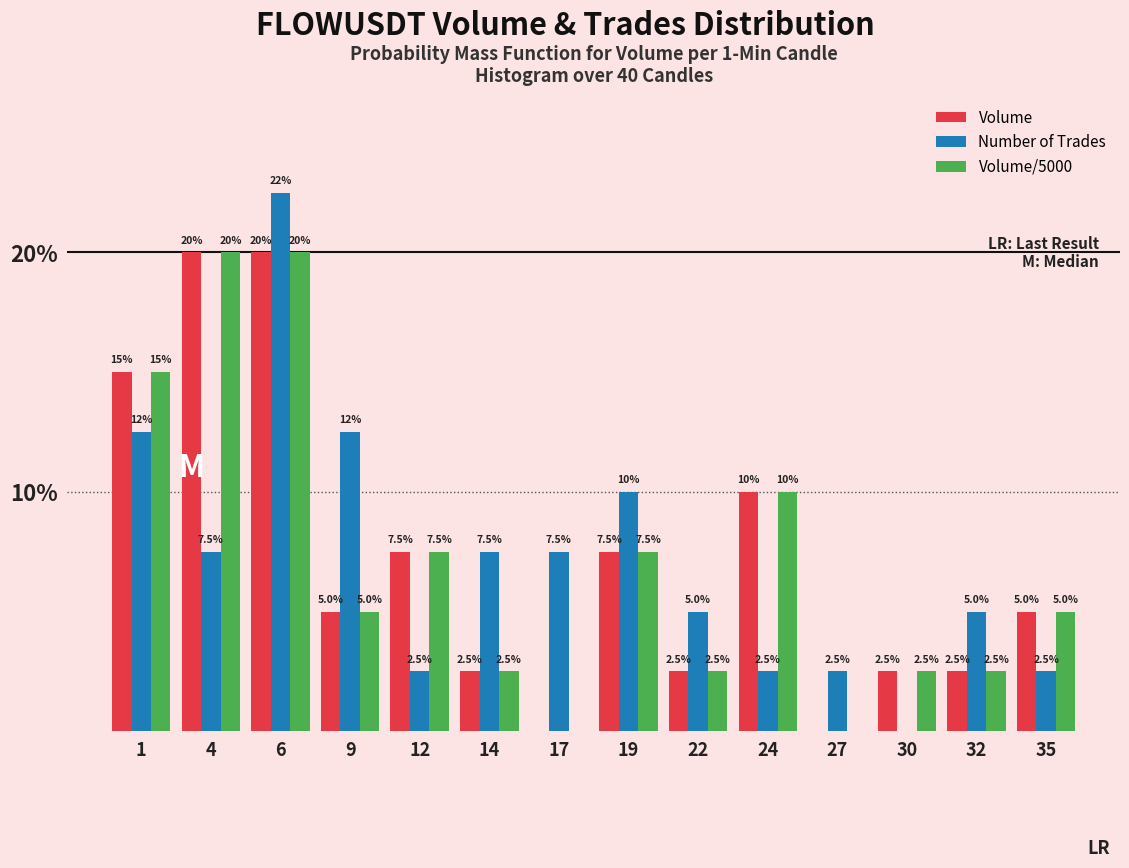

Reading right to left, what are all the values shown in this chart?

Volume: 35=5.0	32=2.5	30=2.5	27=0.0	24=10.0	22=2.5	19=7.5	17=0.0	14=2.5	12=7.5	9=5.0	6=20.0	4=20.0	1=15.0
Number of Trades: 35=2.5	32=5.0	30=0.0	27=2.5	24=2.5	22=5.0	19=10.0	17=7.5	14=7.5	12=2.5	9=12.5	6=22.5	4=7.5	1=12.5
Volume/5000: 35=5.0	32=2.5	30=2.5	27=0.0	24=10.0	22=2.5	19=7.5	17=0.0	14=2.5	12=7.5	9=5.0	6=20.0	4=20.0	1=15.0